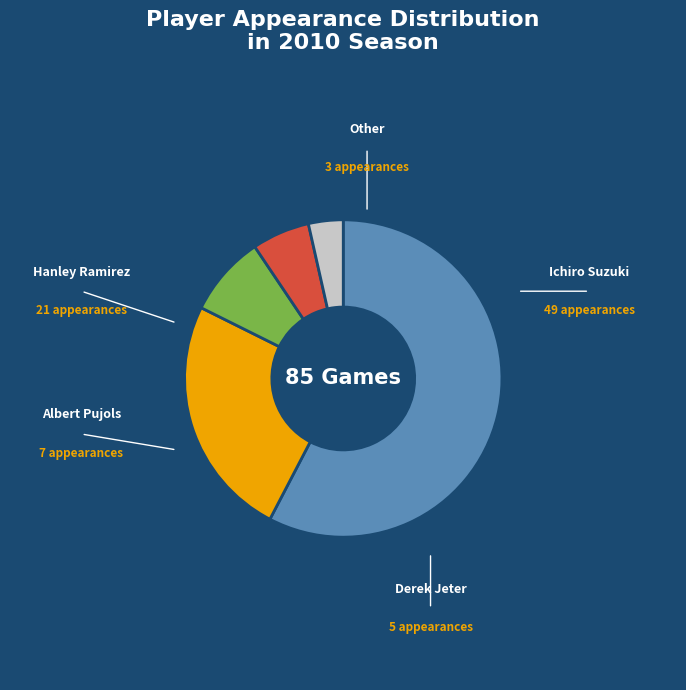

Rank the categories by value from highest to lowest.

Ichiro Suzuki, Hanley Ramirez, Albert Pujols, Derek Jeter, Other